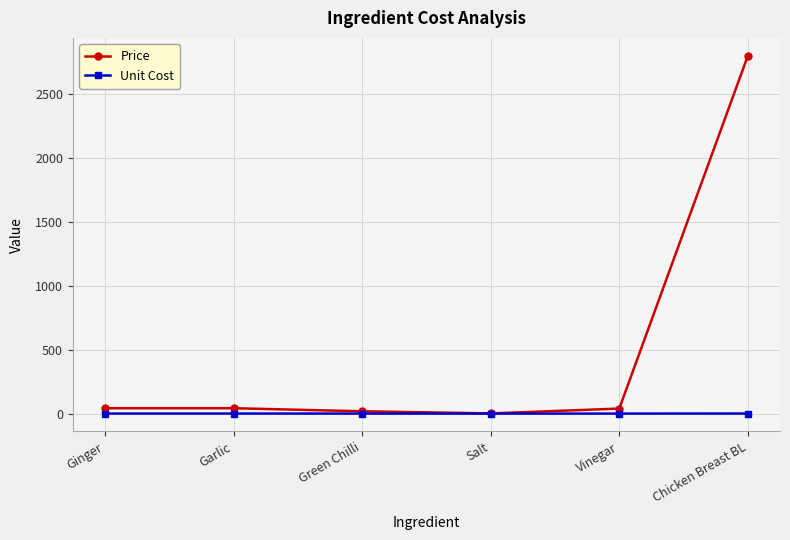

List the series in order of their overall mean, highest first.

Price, Unit Cost